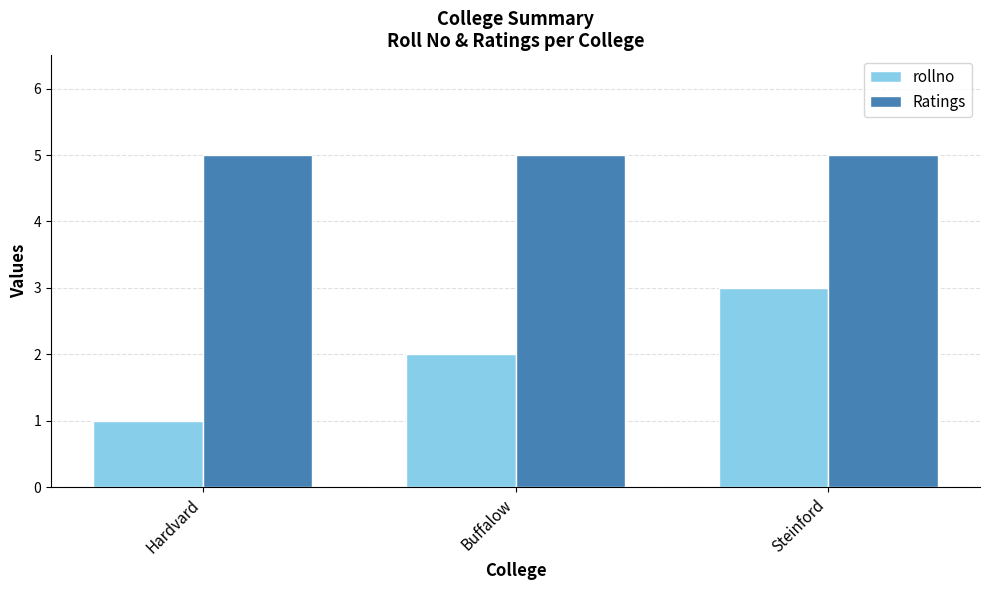

At which label does rollno reach its peak?

Steinford